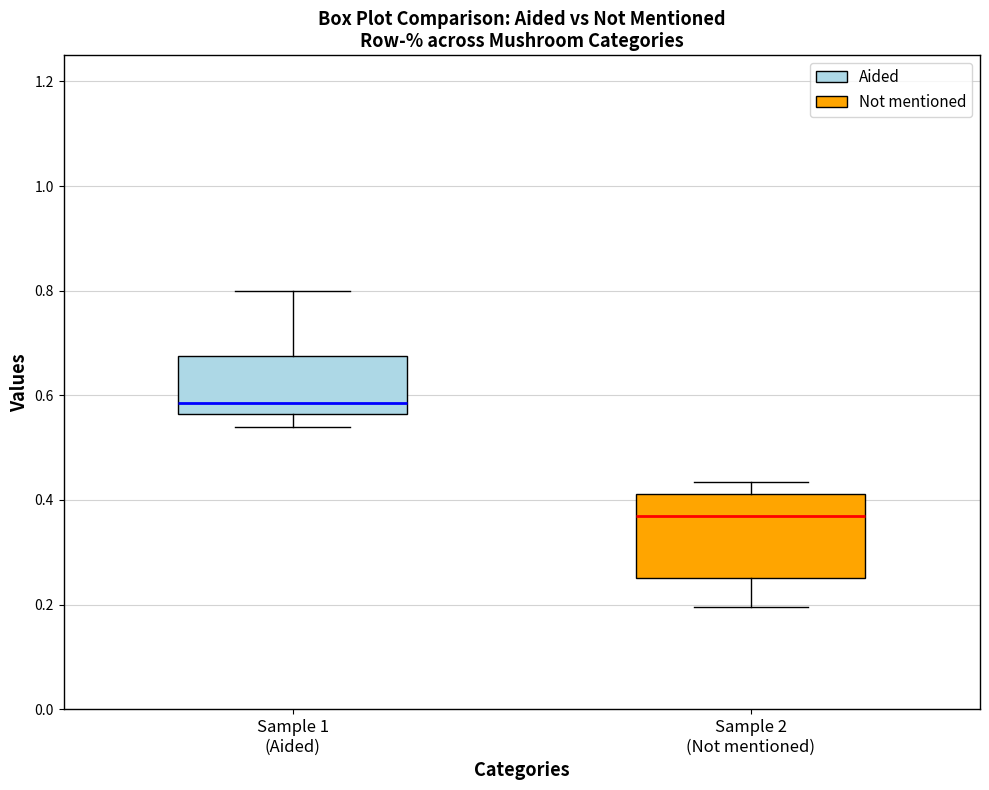

Comparing the boxes themselves (not the whiskers), which one is the tallest?

Sample 2 (Not mentioned)